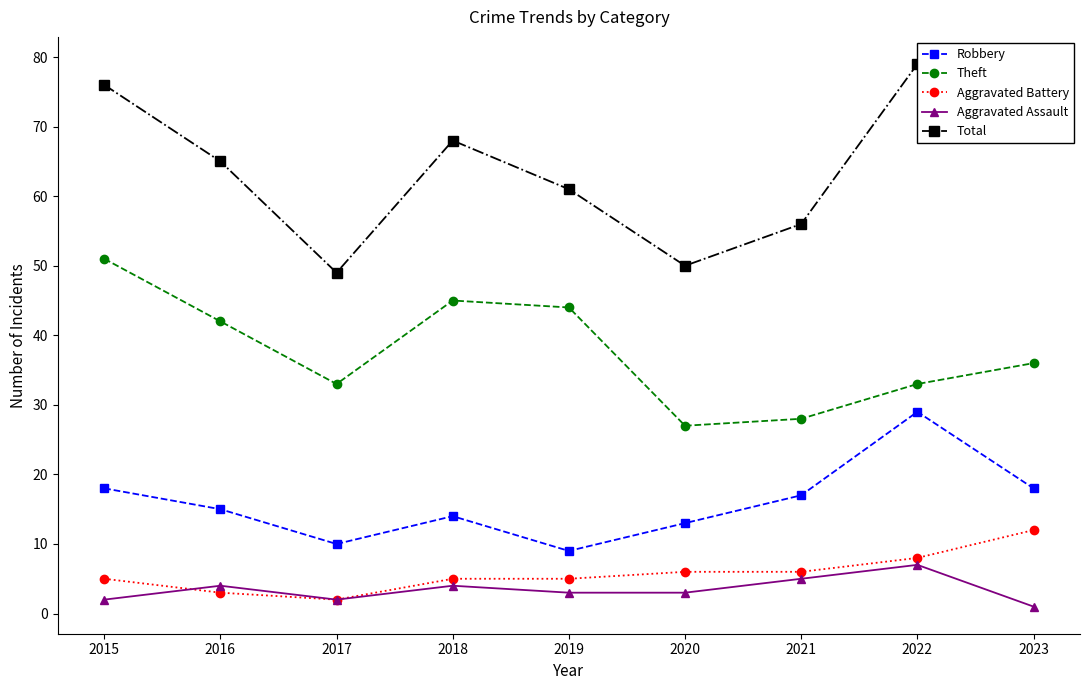

At which label does Robbery reach its minimum?

2019